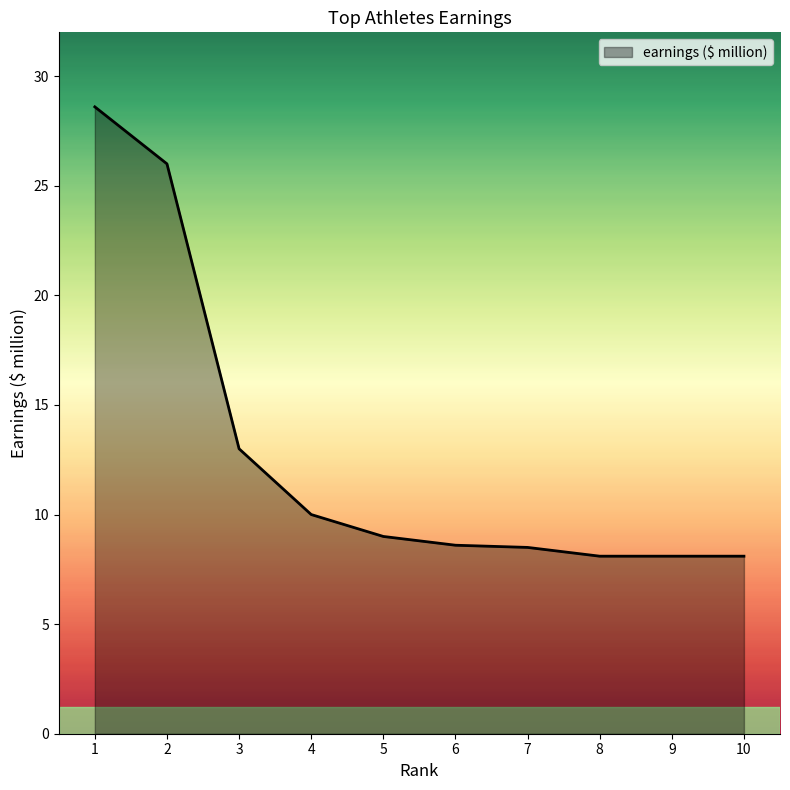

At which label is the value closest to 18?

3